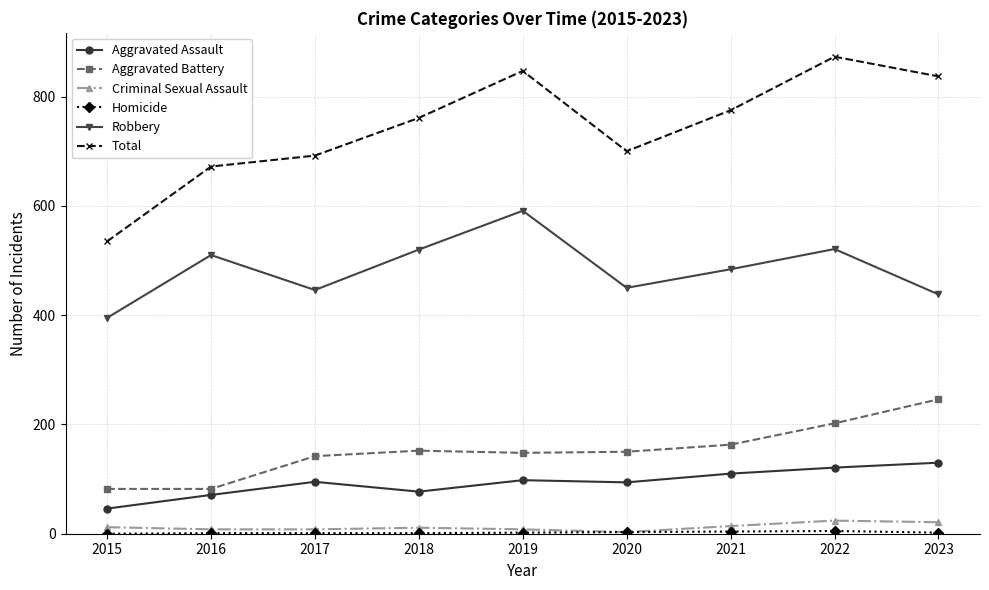

Where is the first local maximum for Robbery?

2016